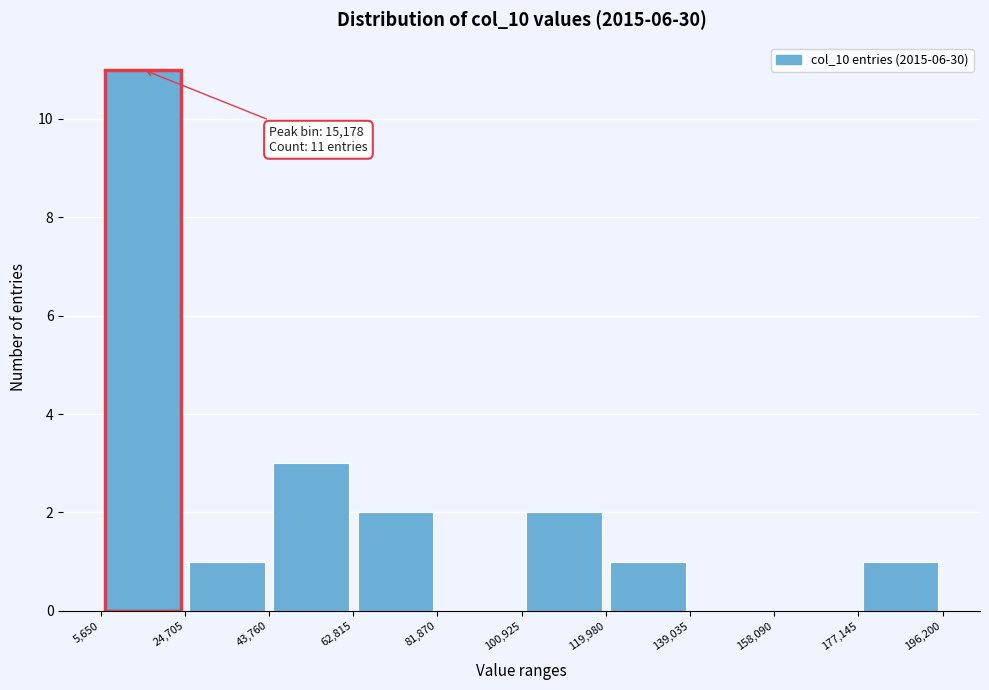

Which range on the x-axis has the tallest bar?

5,650 to 24,705